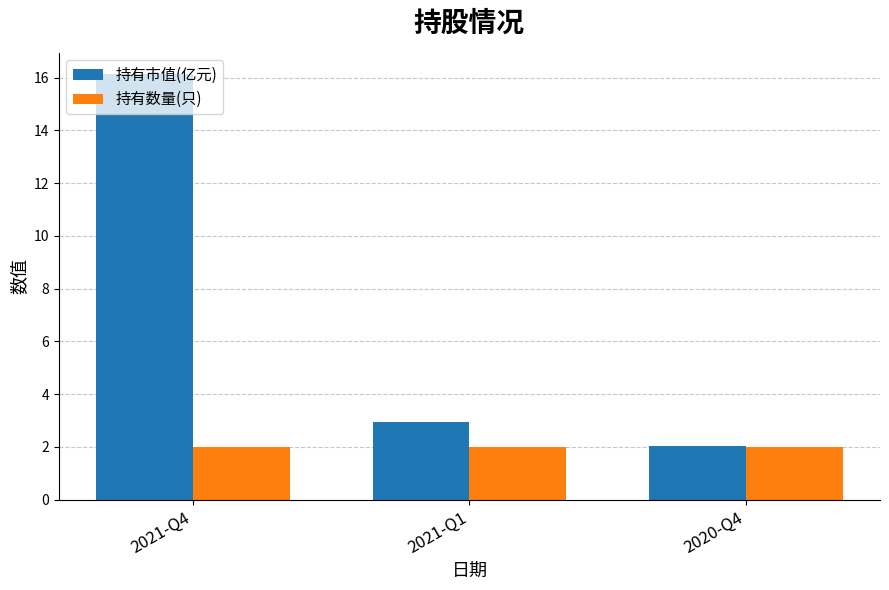

What is the value of the 持有数量(只) bar at the 2nd from the left?

2.0